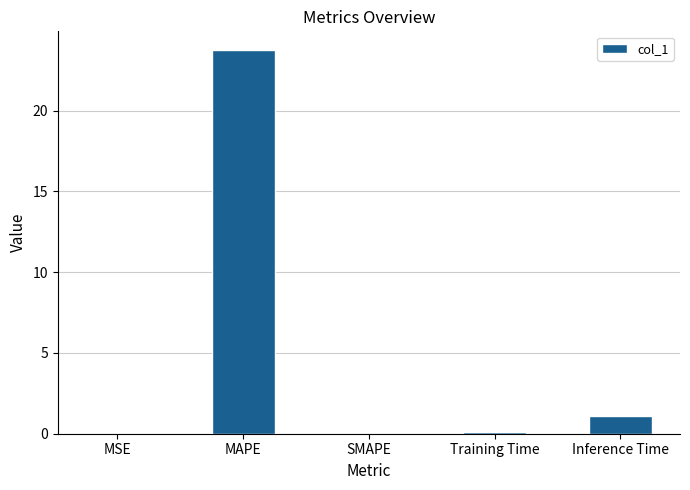

What is the sum of all values?

24.9